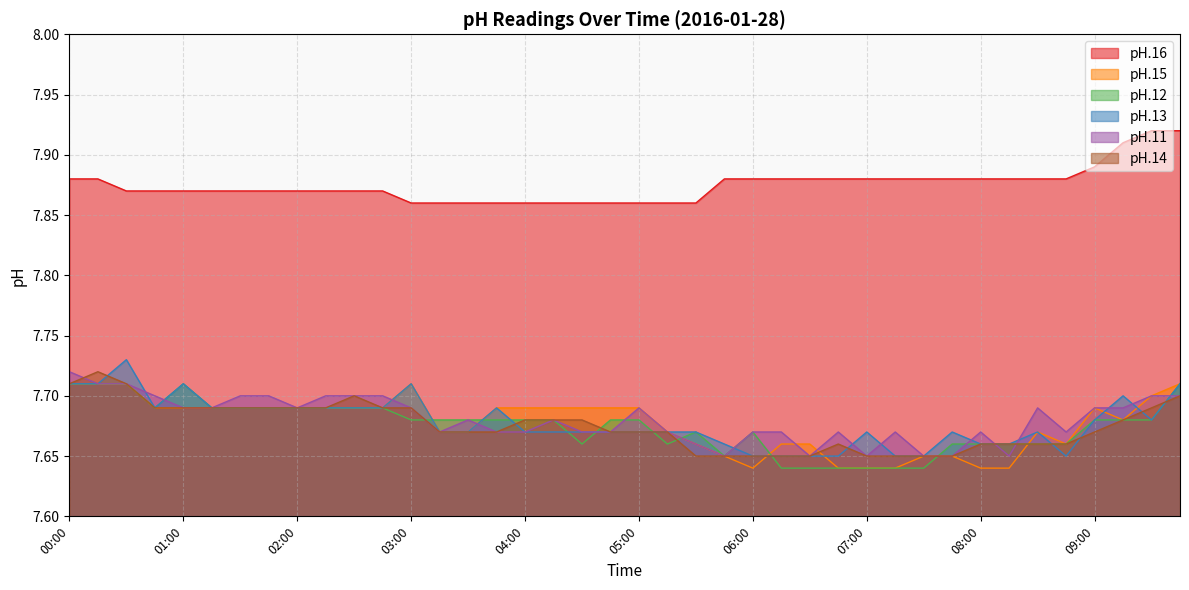

Reading left to right, list all the values displayed in this chart.

pH.16: 00:00=7.9	00:15=7.9	00:30=7.9	00:45=7.9	01:00=7.9	01:15=7.9	01:30=7.9	01:45=7.9	02:00=7.9	02:15=7.9	02:30=7.9	02:45=7.9	03:00=7.9	03:15=7.9	03:30=7.9	03:45=7.9	04:00=7.9	04:15=7.9	04:30=7.9	04:45=7.9	05:00=7.9	05:15=7.9	05:30=7.9	05:45=7.9	06:00=7.9	06:15=7.9	06:30=7.9	06:45=7.9	07:00=7.9	07:15=7.9	07:30=7.9	07:45=7.9	08:00=7.9	08:15=7.9	08:30=7.9	08:45=7.9	09:00=7.9	09:15=7.9	09:30=7.9	09:45=7.9
pH.15: 00:00=7.7	00:15=7.7	00:30=7.7	00:45=7.7	01:00=7.7	01:15=7.7	01:30=7.7	01:45=7.7	02:00=7.7	02:15=7.7	02:30=7.7	02:45=7.7	03:00=7.7	03:15=7.7	03:30=7.7	03:45=7.7	04:00=7.7	04:15=7.7	04:30=7.7	04:45=7.7	05:00=7.7	05:15=7.7	05:30=7.7	05:45=7.7	06:00=7.6	06:15=7.7	06:30=7.7	06:45=7.6	07:00=7.6	07:15=7.6	07:30=7.7	07:45=7.7	08:00=7.6	08:15=7.6	08:30=7.7	08:45=7.7	09:00=7.7	09:15=7.7	09:30=7.7	09:45=7.7
pH.12: 00:00=7.7	00:15=7.7	00:30=7.7	00:45=7.7	01:00=7.7	01:15=7.7	01:30=7.7	01:45=7.7	02:00=7.7	02:15=7.7	02:30=7.7	02:45=7.7	03:00=7.7	03:15=7.7	03:30=7.7	03:45=7.7	04:00=7.7	04:15=7.7	04:30=7.7	04:45=7.7	05:00=7.7	05:15=7.7	05:30=7.7	05:45=7.7	06:00=7.7	06:15=7.6	06:30=7.6	06:45=7.6	07:00=7.6	07:15=7.6	07:30=7.6	07:45=7.7	08:00=7.7	08:15=7.7	08:30=7.7	08:45=7.7	09:00=7.7	09:15=7.7	09:30=7.7	09:45=7.7
pH.13: 00:00=7.7	00:15=7.7	00:30=7.7	00:45=7.7	01:00=7.7	01:15=7.7	01:30=7.7	01:45=7.7	02:00=7.7	02:15=7.7	02:30=7.7	02:45=7.7	03:00=7.7	03:15=7.7	03:30=7.7	03:45=7.7	04:00=7.7	04:15=7.7	04:30=7.7	04:45=7.7	05:00=7.7	05:15=7.7	05:30=7.7	05:45=7.7	06:00=7.7	06:15=7.7	06:30=7.7	06:45=7.7	07:00=7.7	07:15=7.7	07:30=7.7	07:45=7.7	08:00=7.7	08:15=7.7	08:30=7.7	08:45=7.7	09:00=7.7	09:15=7.7	09:30=7.7	09:45=7.7
pH.11: 00:00=7.7	00:15=7.7	00:30=7.7	00:45=7.7	01:00=7.7	01:15=7.7	01:30=7.7	01:45=7.7	02:00=7.7	02:15=7.7	02:30=7.7	02:45=7.7	03:00=7.7	03:15=7.7	03:30=7.7	03:45=7.7	04:00=7.7	04:15=7.7	04:30=7.7	04:45=7.7	05:00=7.7	05:15=7.7	05:30=7.7	05:45=7.7	06:00=7.7	06:15=7.7	06:30=7.7	06:45=7.7	07:00=7.7	07:15=7.7	07:30=7.7	07:45=7.7	08:00=7.7	08:15=7.7	08:30=7.7	08:45=7.7	09:00=7.7	09:15=7.7	09:30=7.7	09:45=7.7
pH.14: 00:00=7.7	00:15=7.7	00:30=7.7	00:45=7.7	01:00=7.7	01:15=7.7	01:30=7.7	01:45=7.7	02:00=7.7	02:15=7.7	02:30=7.7	02:45=7.7	03:00=7.7	03:15=7.7	03:30=7.7	03:45=7.7	04:00=7.7	04:15=7.7	04:30=7.7	04:45=7.7	05:00=7.7	05:15=7.7	05:30=7.7	05:45=7.7	06:00=7.7	06:15=7.7	06:30=7.7	06:45=7.7	07:00=7.7	07:15=7.7	07:30=7.7	07:45=7.7	08:00=7.7	08:15=7.7	08:30=7.7	08:45=7.7	09:00=7.7	09:15=7.7	09:30=7.7	09:45=7.7